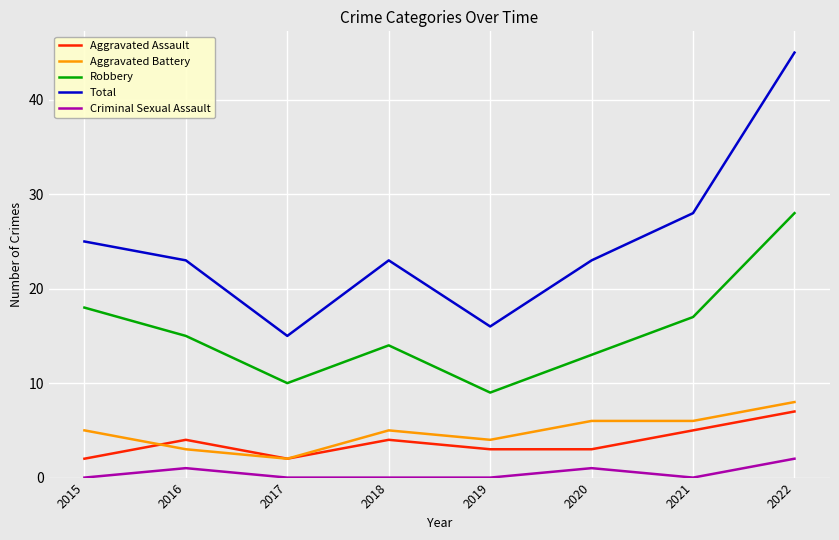

True or false: Criminal Sexual Assault and Robbery intersect in this chart.

False